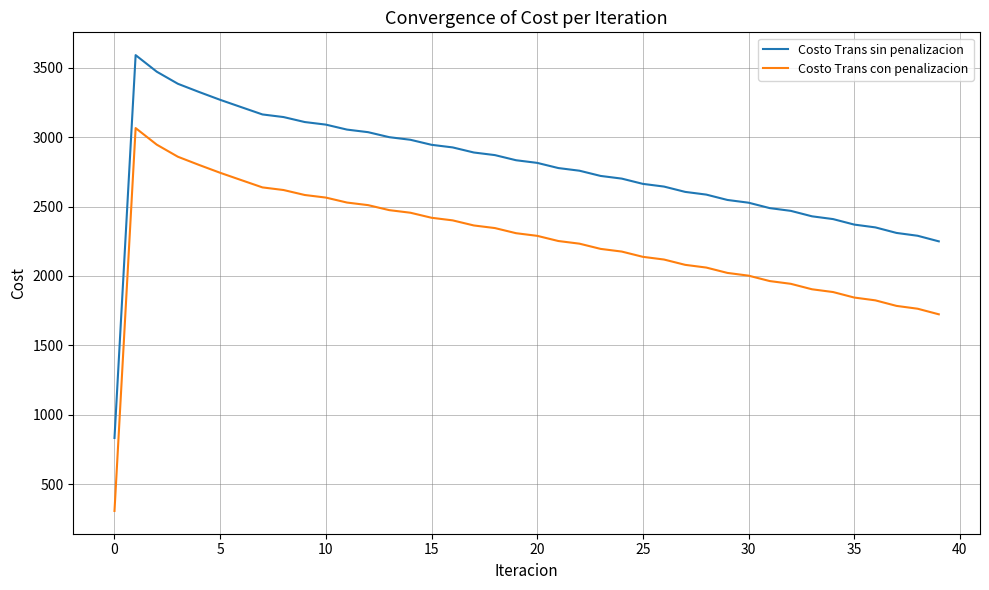

What is the minimum value for Costo Trans con penalizacion?

306.6